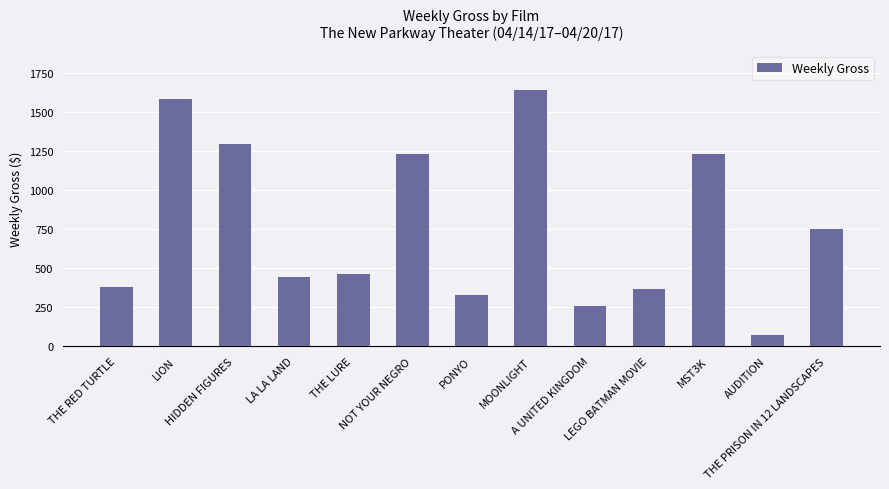

How many bars are there in total?

13